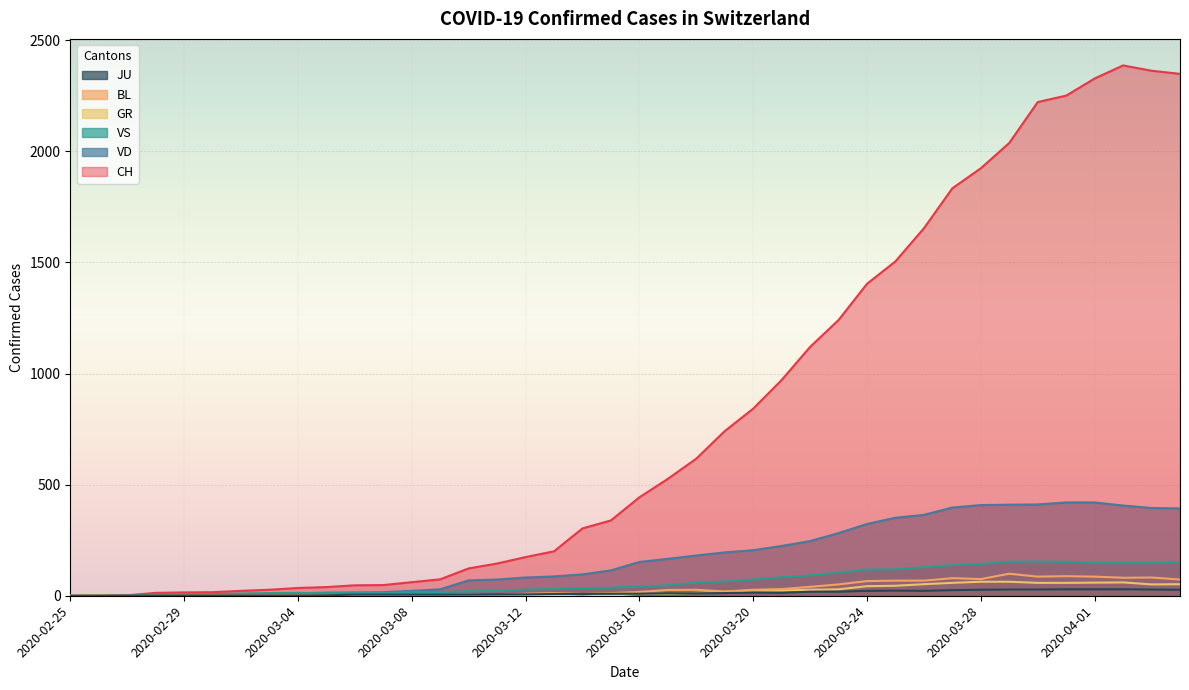

Which series changed the most between 2020-02-29 and 2020-03-28?

CH